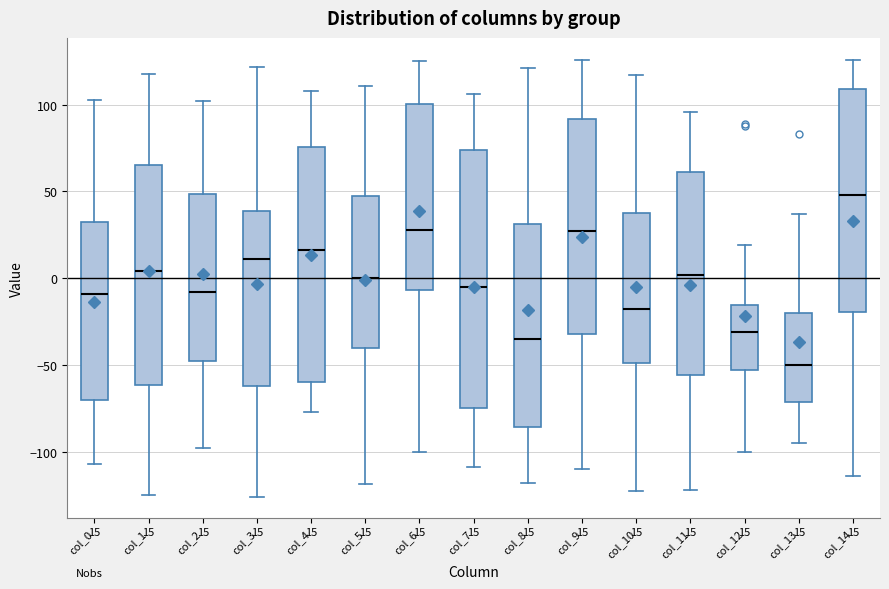

Which box has the highest median line?

col_14